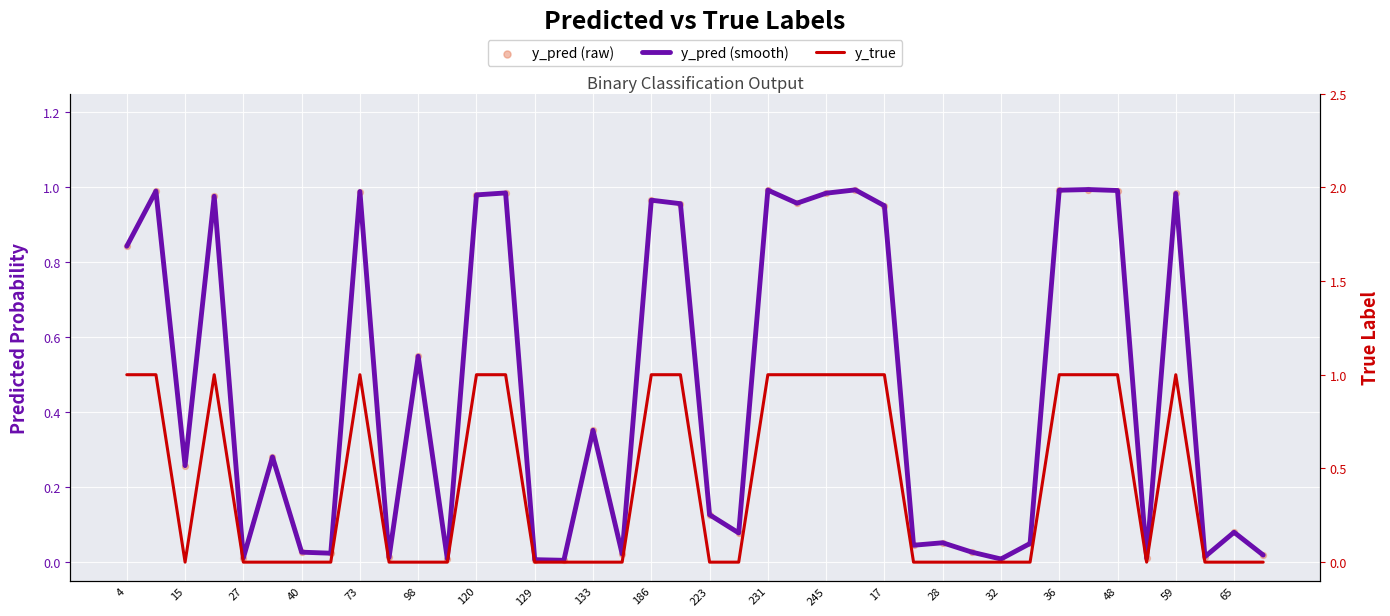

Which series has the largest total across all categories?

y_pred (smooth)